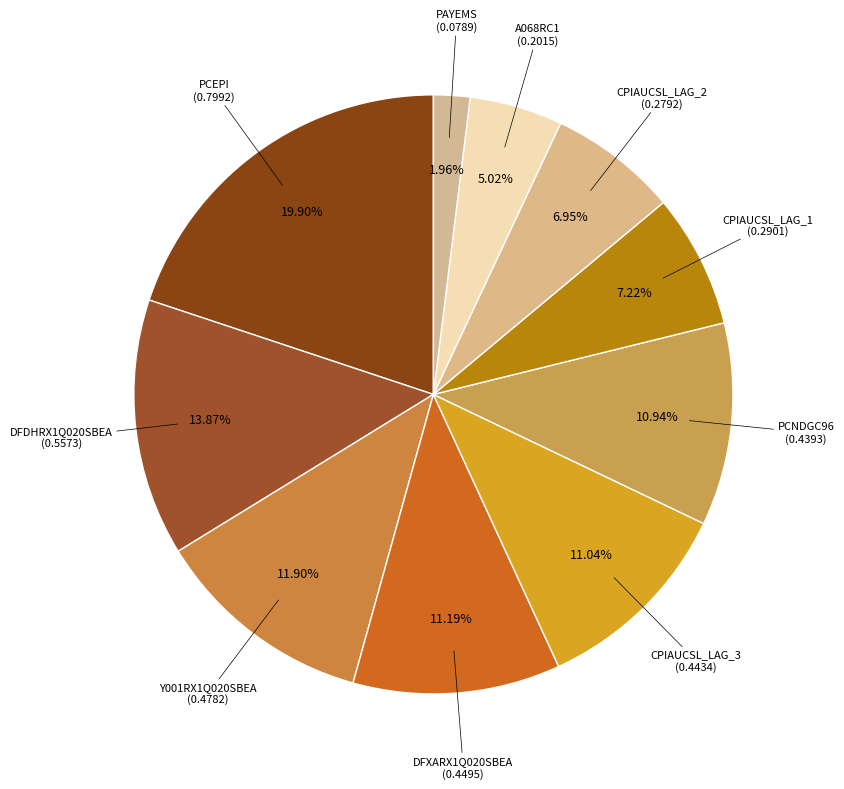

Does any single category account for the majority?

No